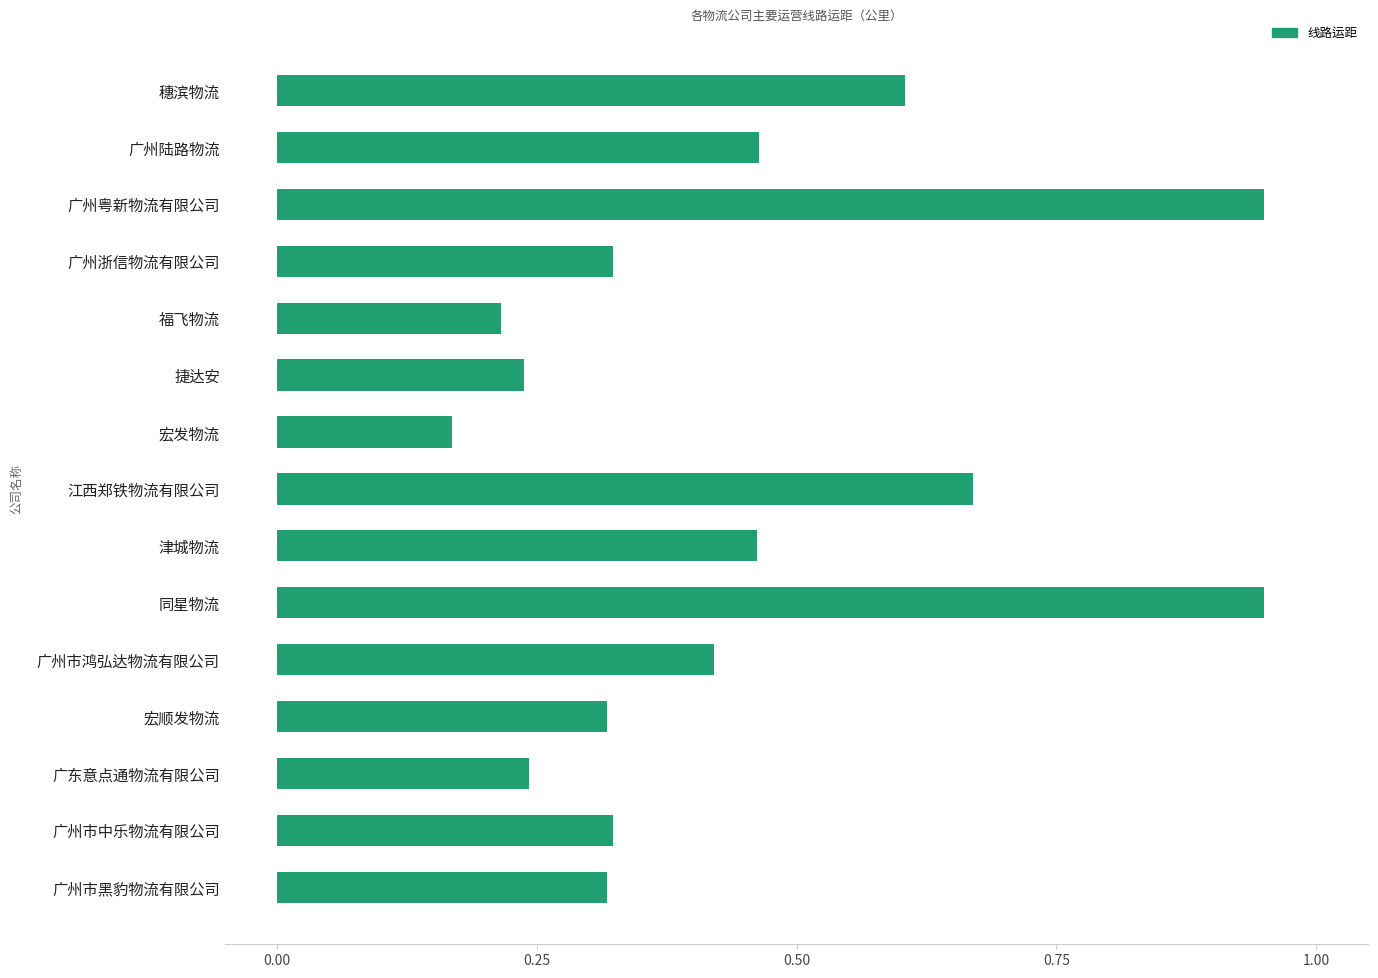

Between 广东意点通物流有限公司 and 广州浙信物流有限公司, which is larger?

广州浙信物流有限公司